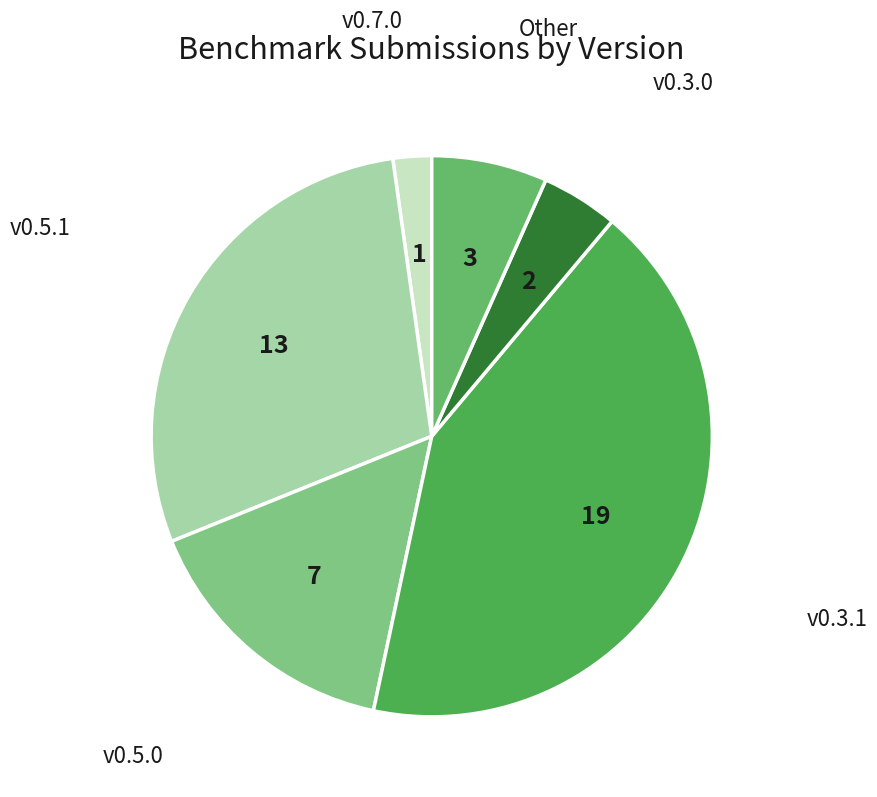

Does v0.7.0 account for over 50% of the chart?

No